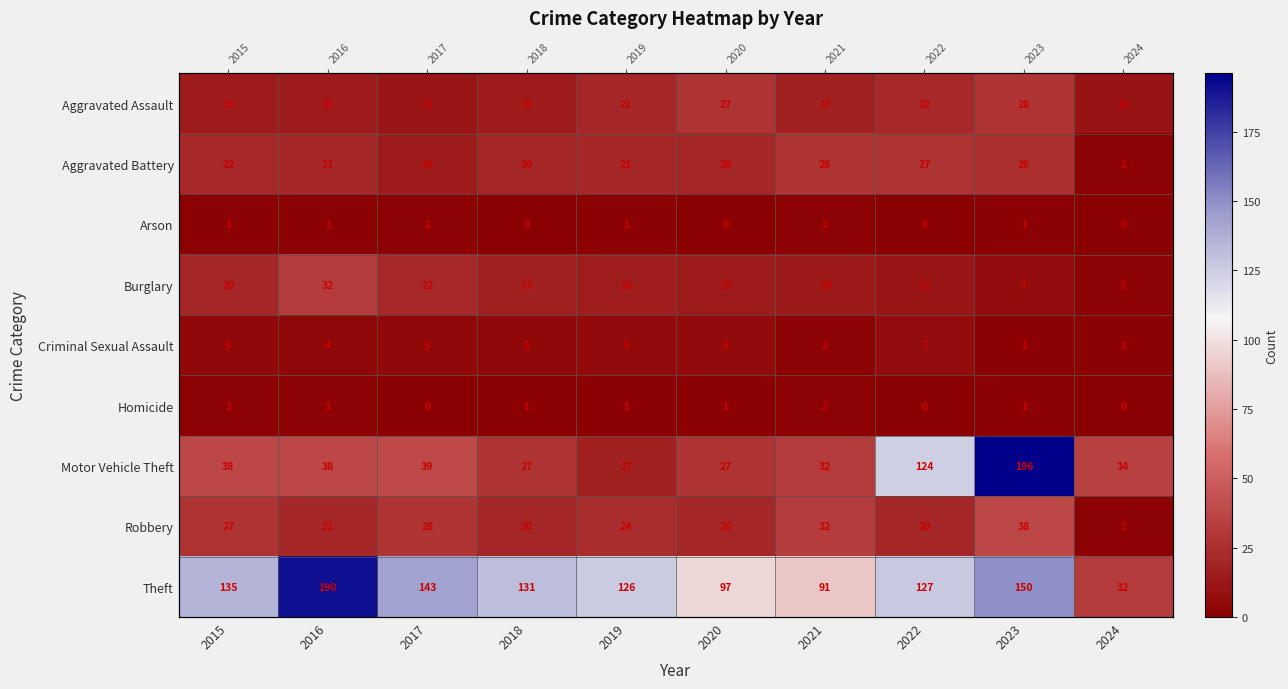

At how many categories does at least one series exceed 122?

7